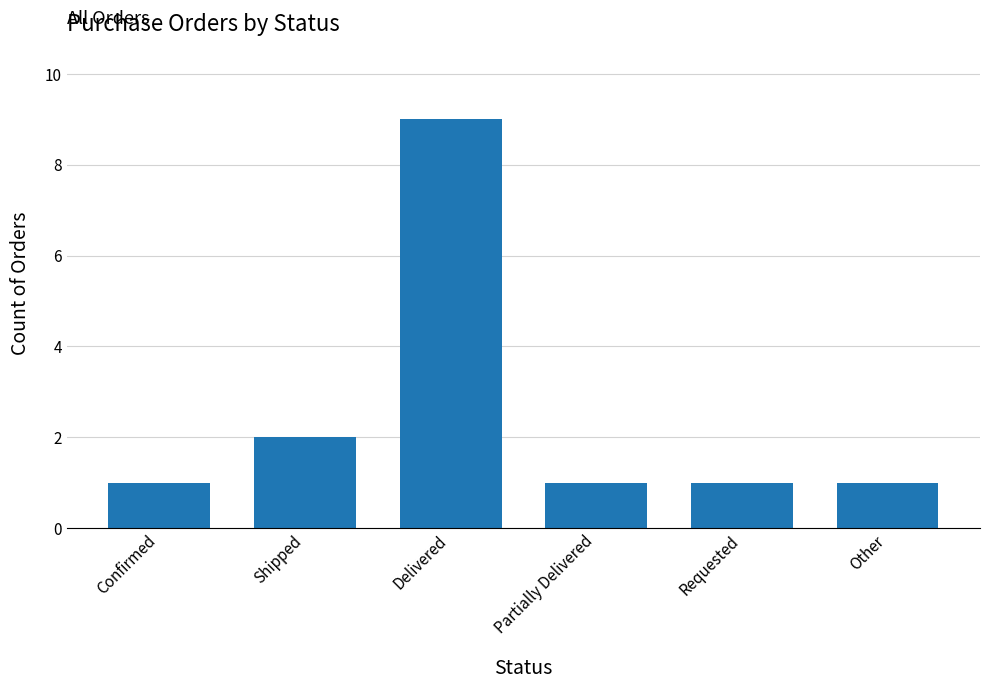

What is the ratio of the value at Shipped to the value at Delivered?

0.2